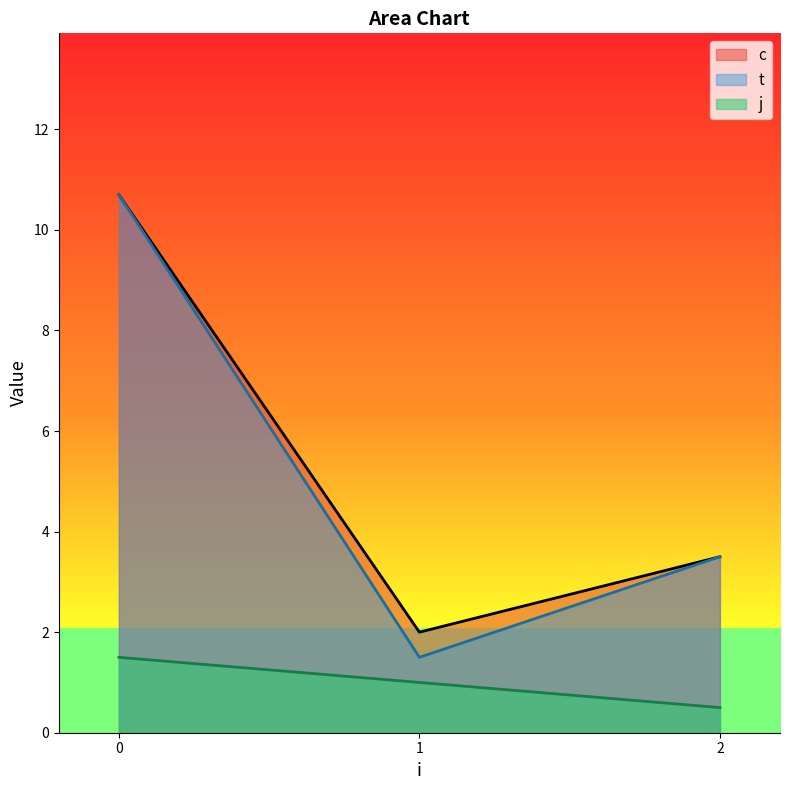

True or false: t has a value of 0.6 at 1.

False